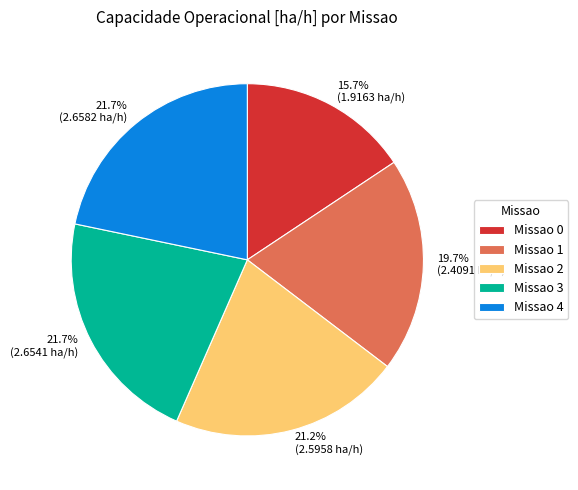

Does any single category account for the majority?

No